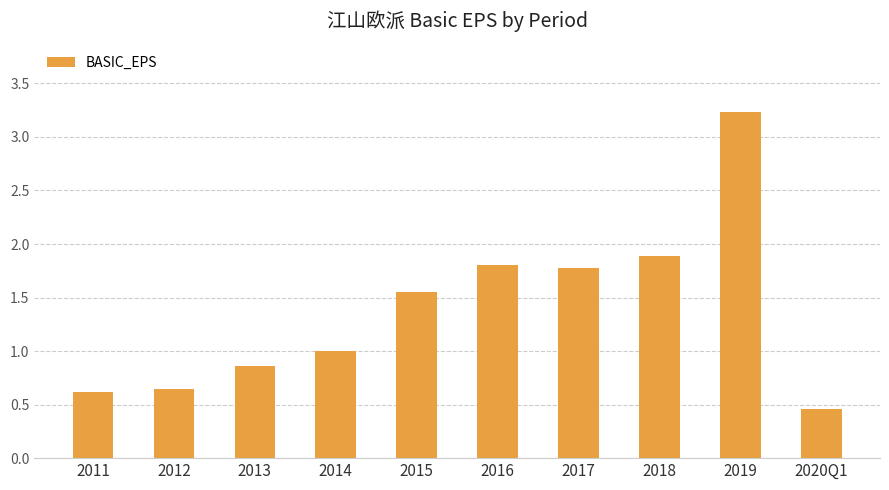

Are the bars grouped side by side (vs. stacked)?

No